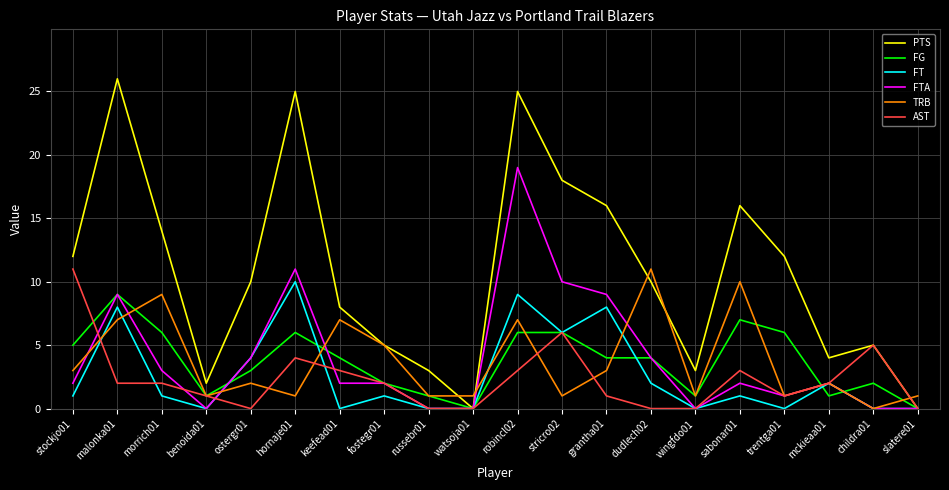

What is the maximum value shown in the chart?

26